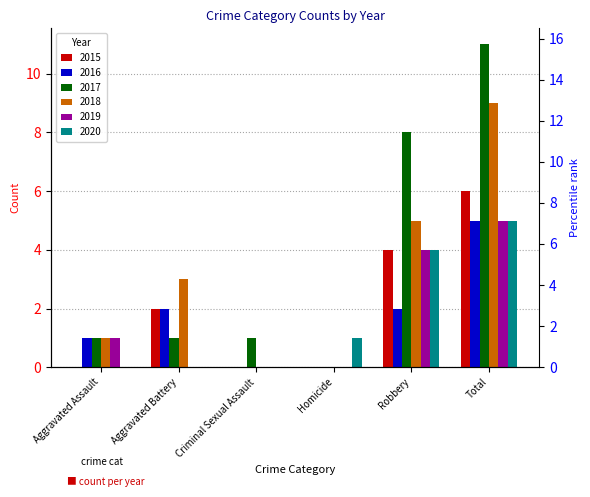

Reading left to right, transcribe all the data shown in this chart.

2015: 0	2	0	0	4	6
2016: 1	2	0	0	2	5
2017: 1	1	1	0	8	11
2018: 1	3	0	0	5	9
2019: 1	0	0	0	4	5
2020: 0	0	0	1	4	5